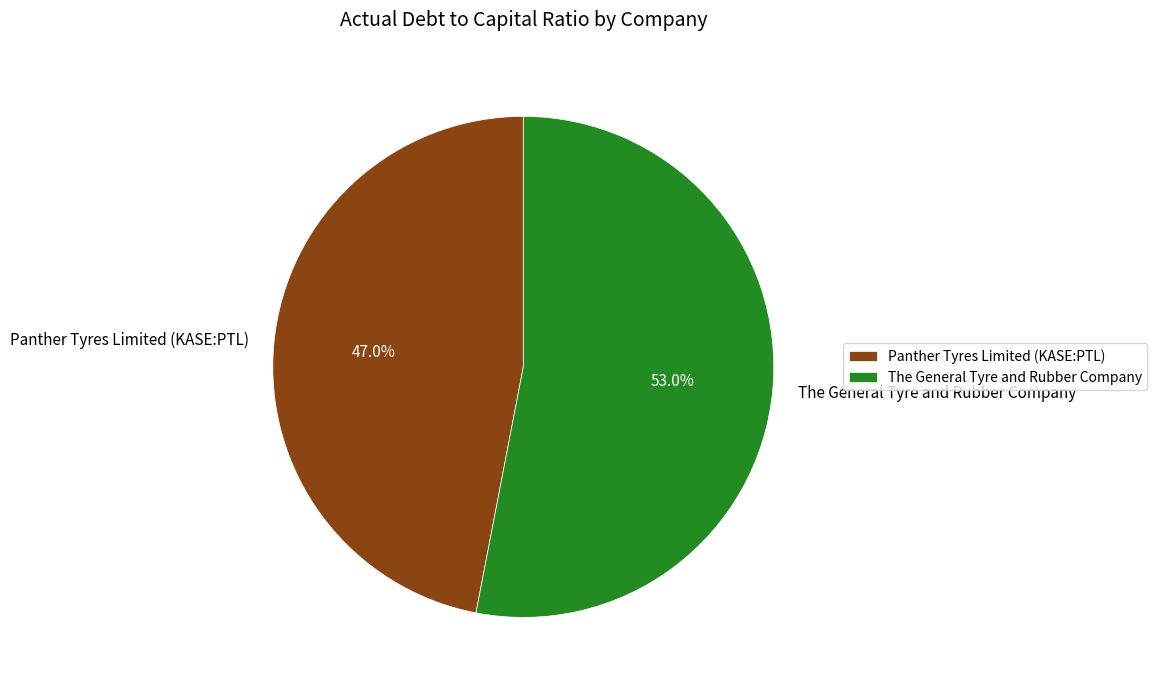

Rank the categories by value from lowest to highest.

Panther Tyres Limited (KASE:PTL), The General Tyre and Rubber Company